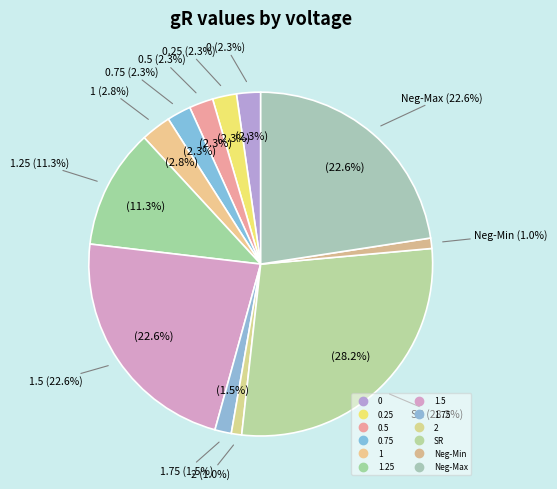

To the nearest percent, what percentage of the pie is Neg-Min?

1%